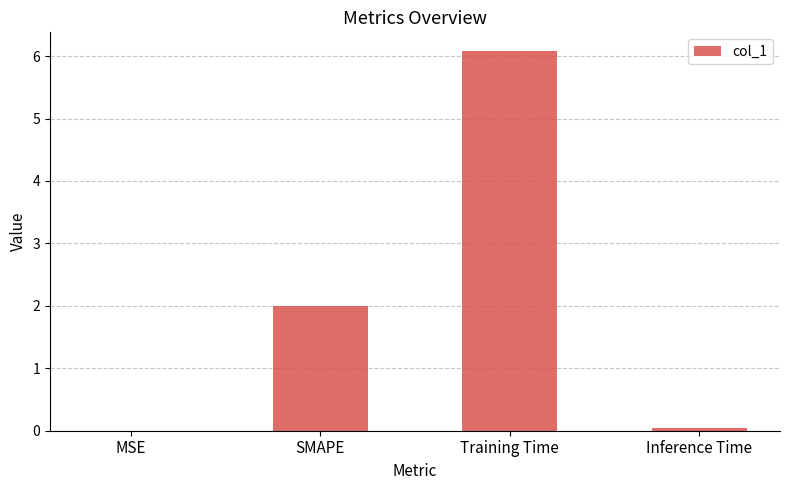

Where is the data nearest to the value 3?

SMAPE